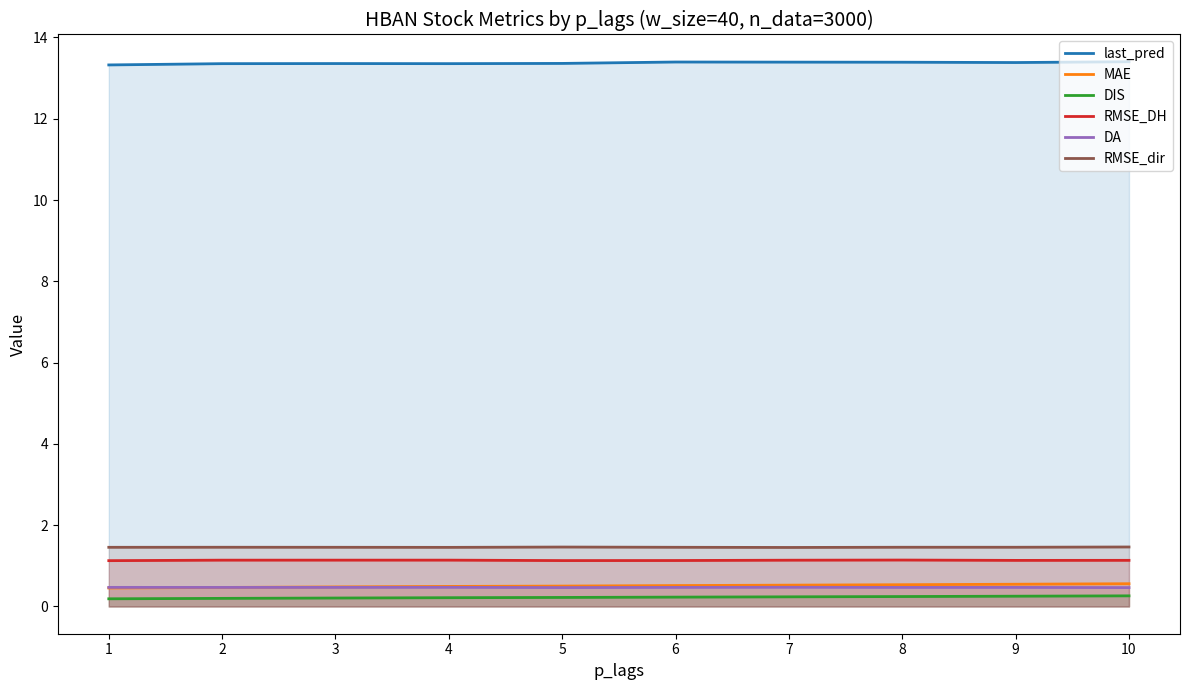

What is the total value across all series at 1?

17.0